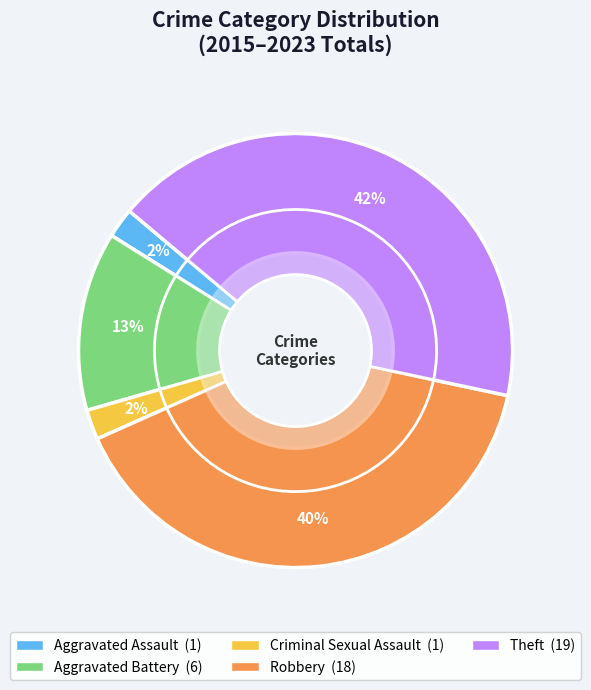

Rank the categories by value from highest to lowest.

Theft, Robbery, Aggravated Battery, Aggravated Assault, Criminal Sexual Assault